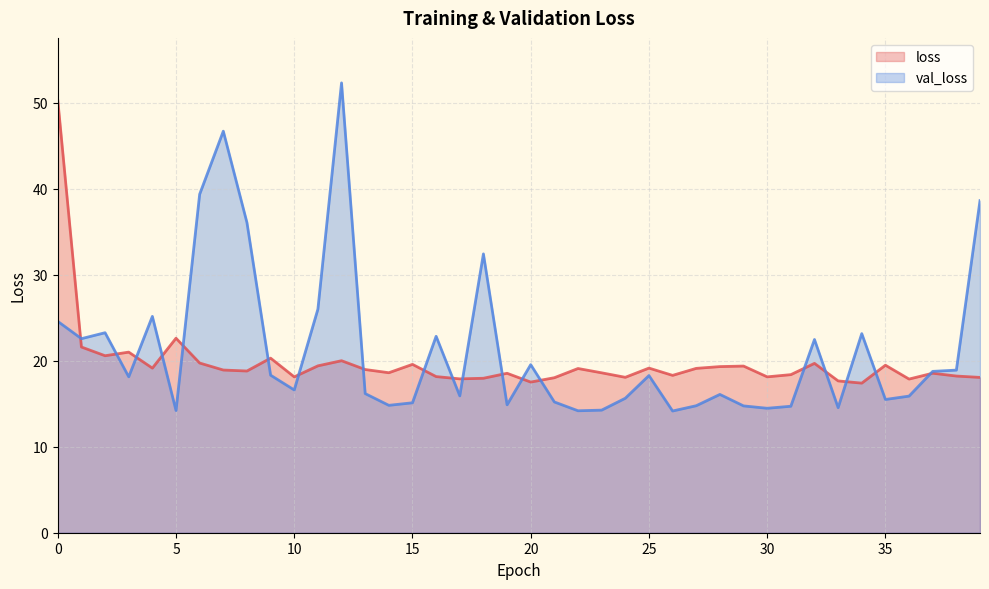

How many lines are shown in the chart?

2